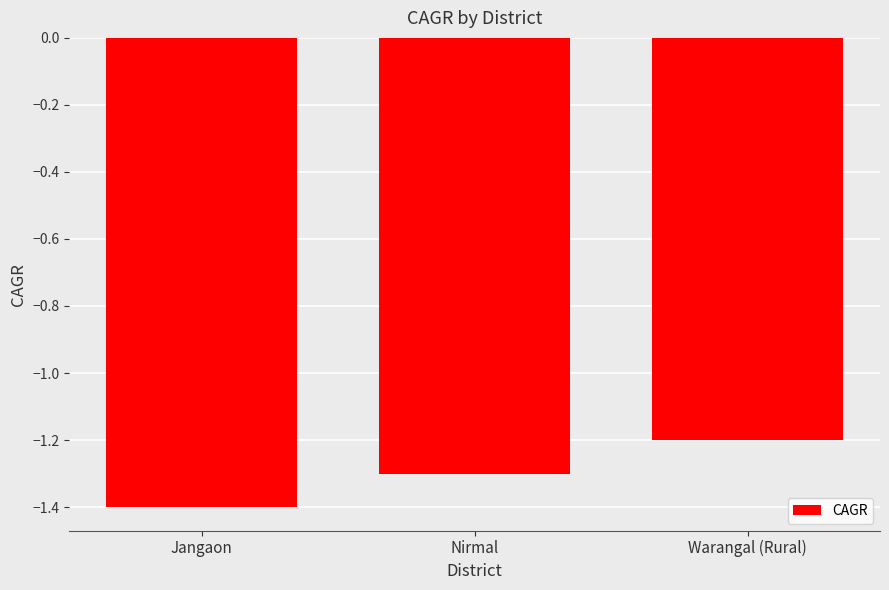

What is the value of the 3rd bar from the left?

-1.2